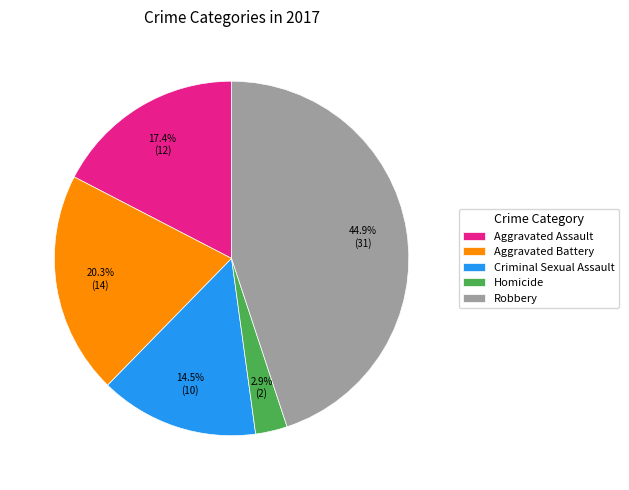

How many slices are in this pie chart?

5